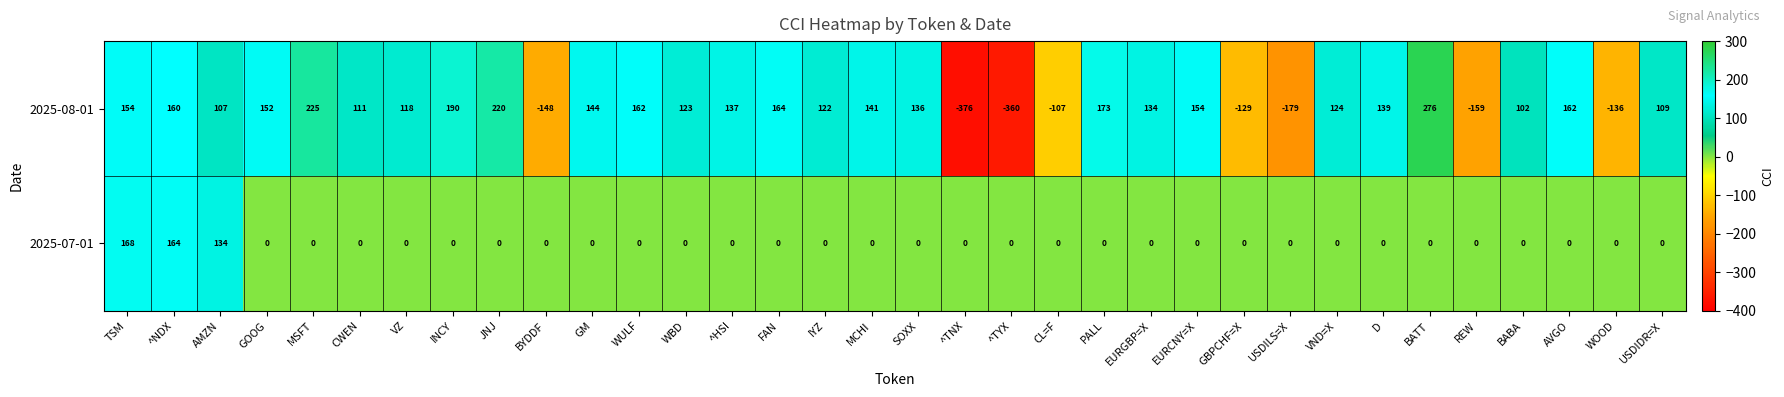

What is the smallest value displayed?

-376